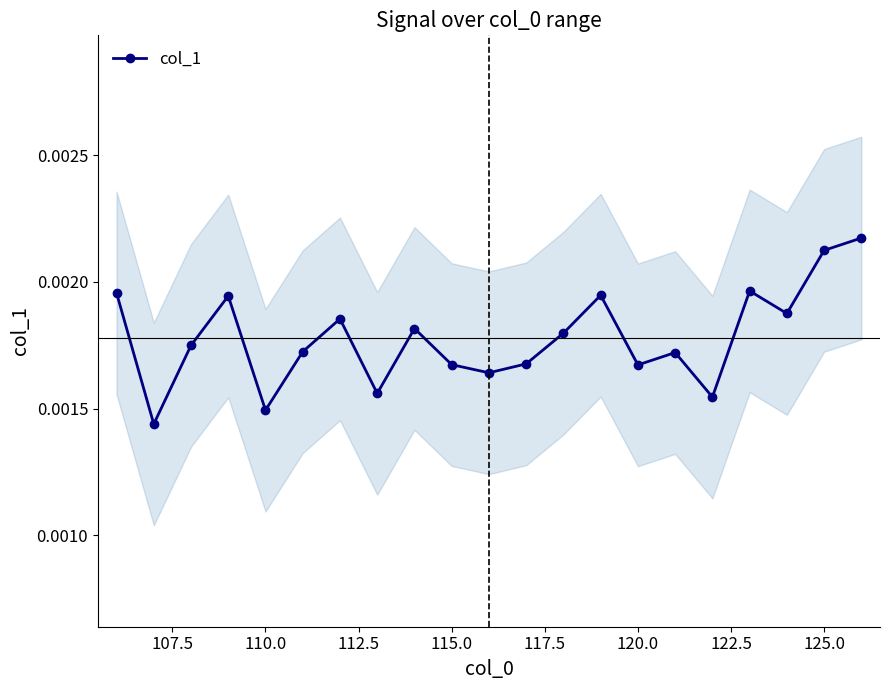

True or false: col_1 has more than 0 interior local peaks.

True